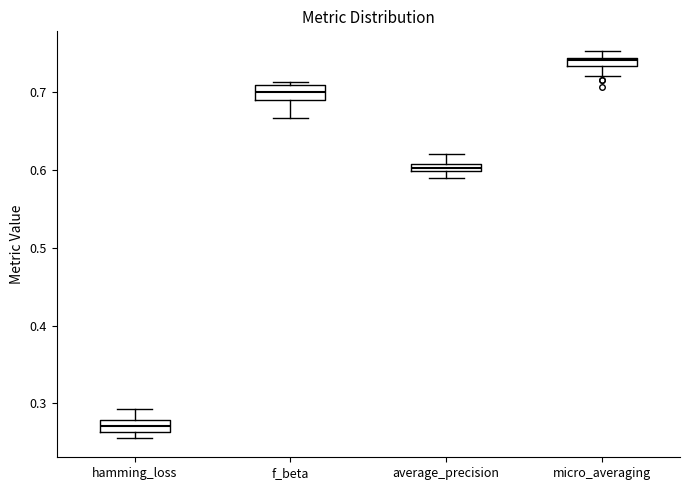

Where is the lower edge of the box for hamming_loss on the y-axis? The values are not printed on the chart, so give them approximately, as read against the axis.

0.26